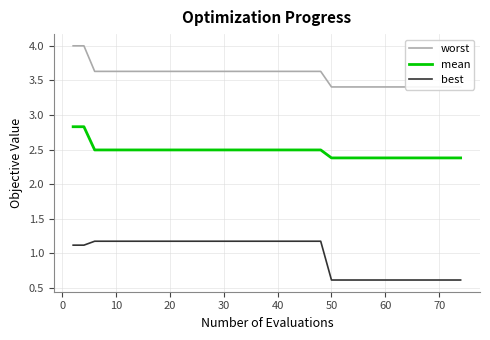

Is it true that best equals 0.2 at 70?

False